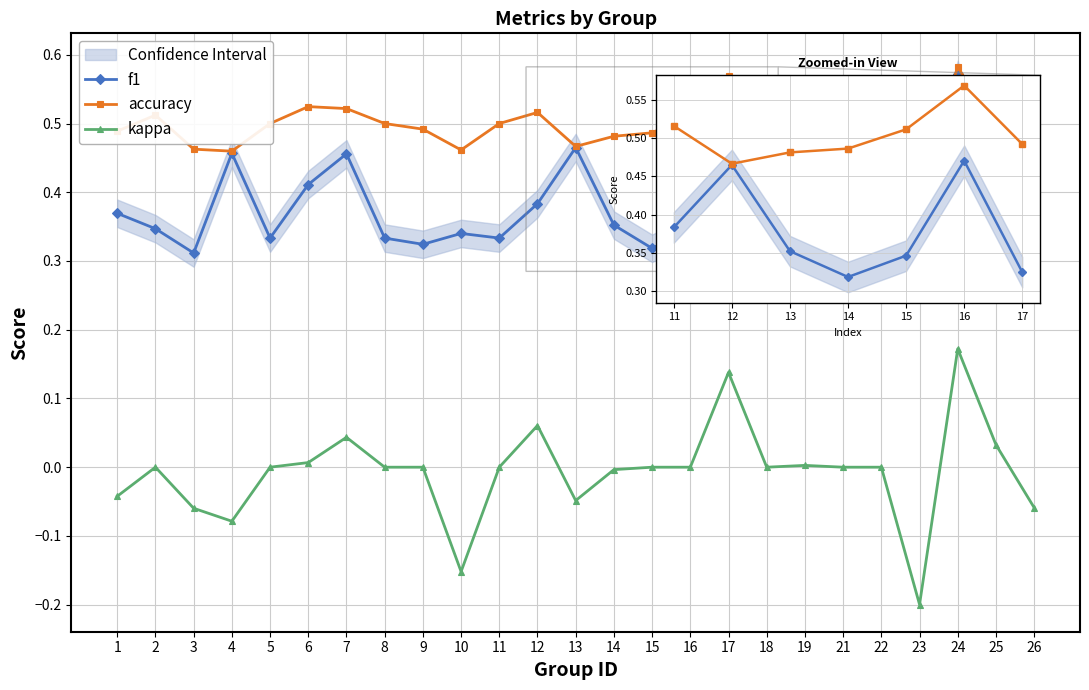

True or false: accuracy and kappa intersect in this chart.

False